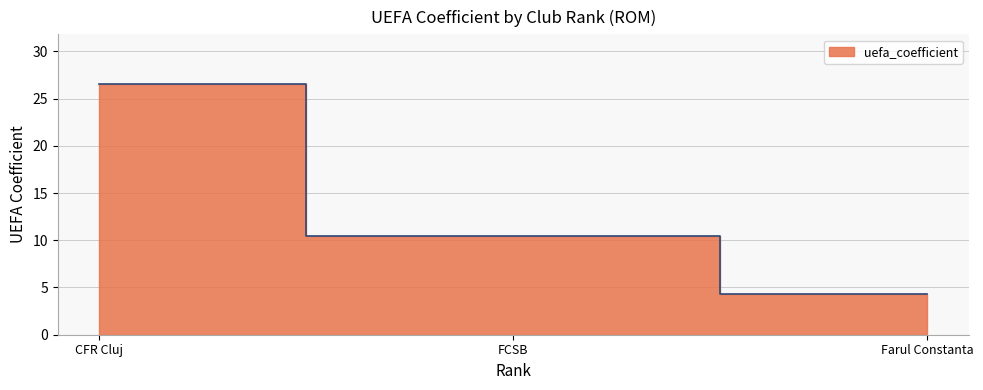

At which label does the data first exceed 10?

CFR Cluj